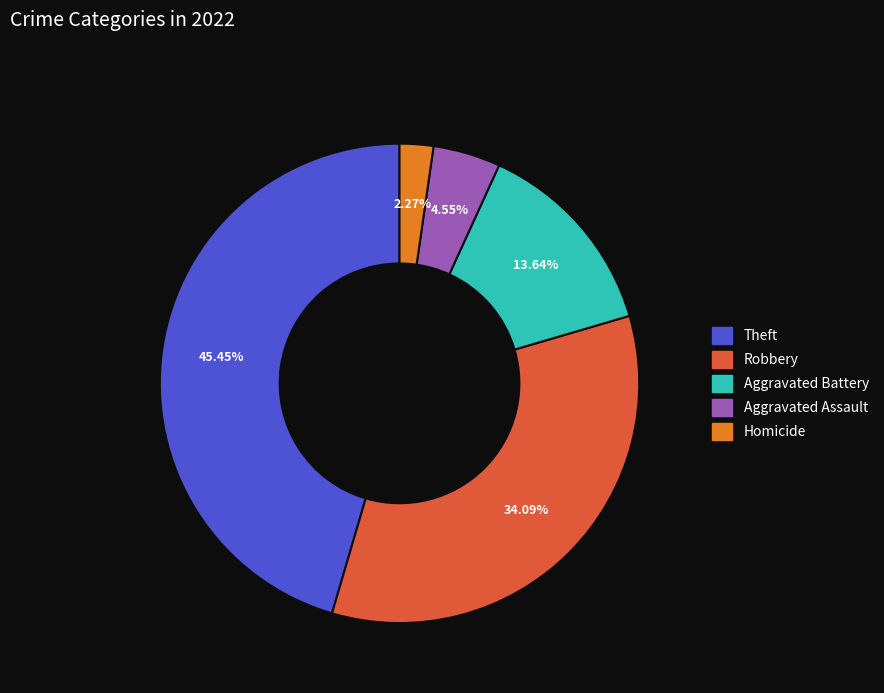

Is there a majority slice in this chart?

No